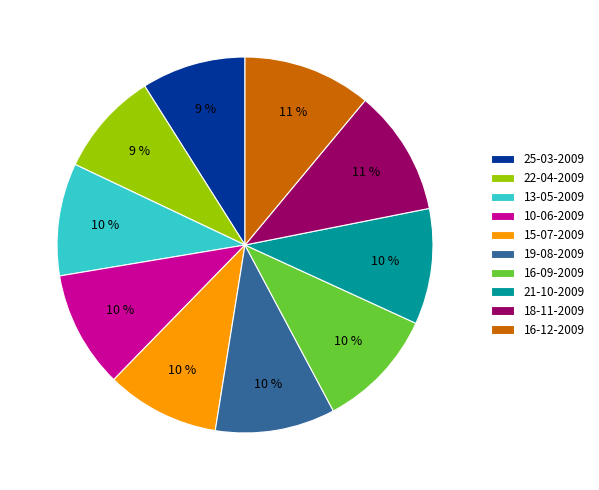

Combined, do 13-05-2009 and 16-12-2009 account for over 50%?

No